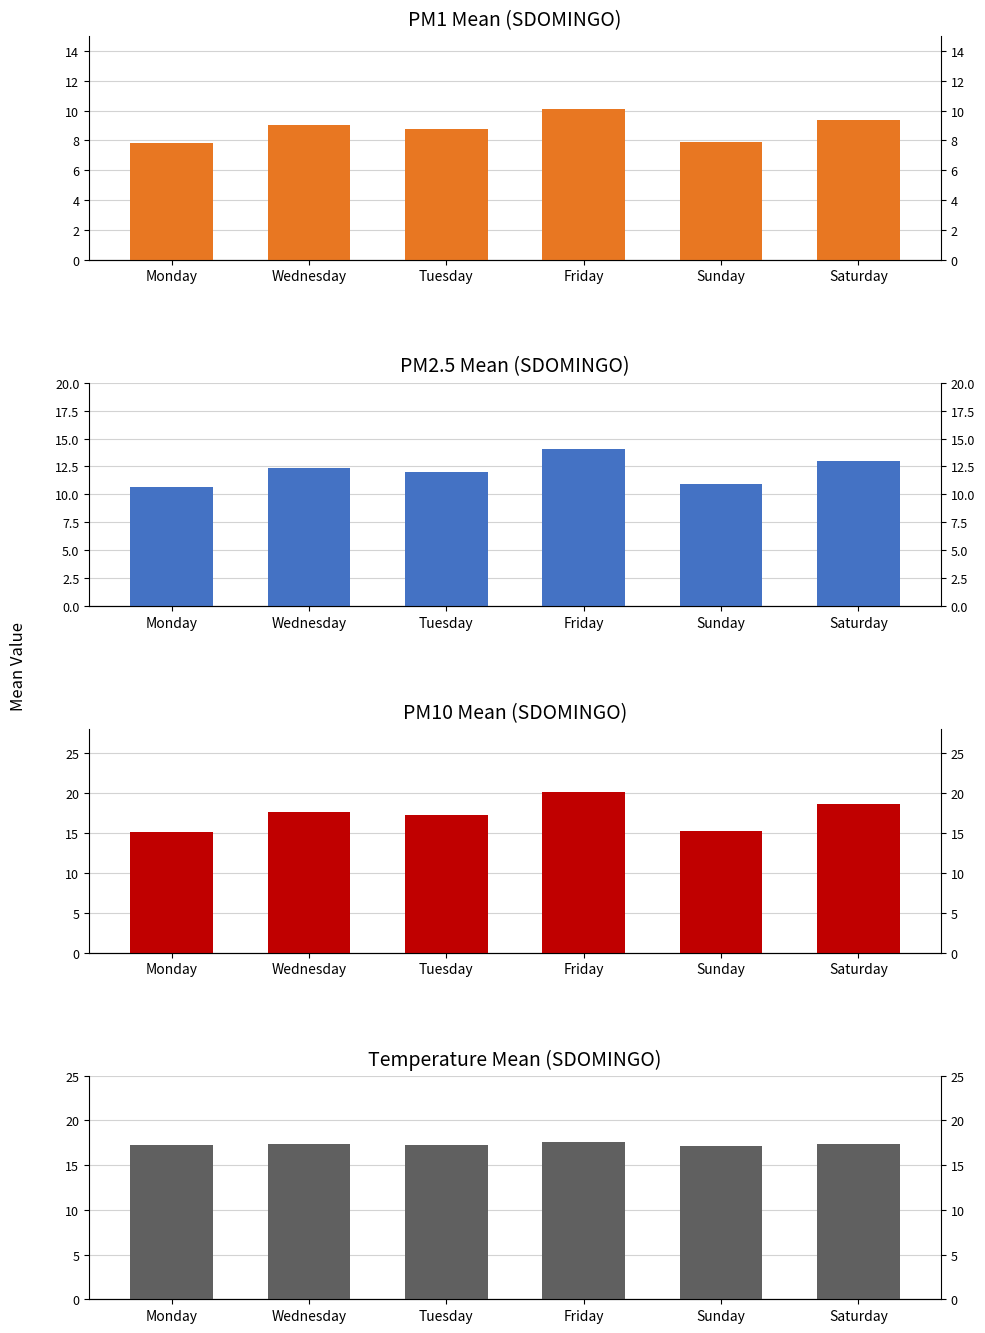

Which label corresponds to the largest value in the chart?

Friday